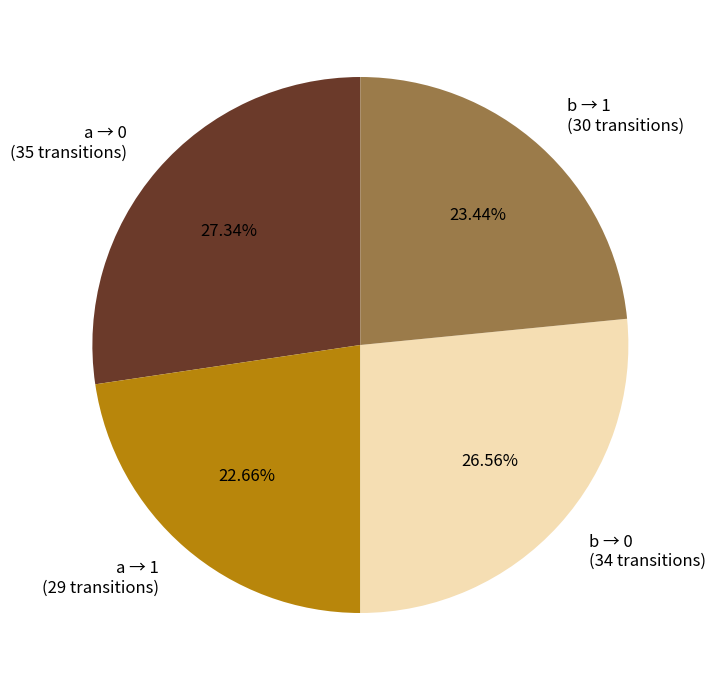

Is there a majority slice in this chart?

No